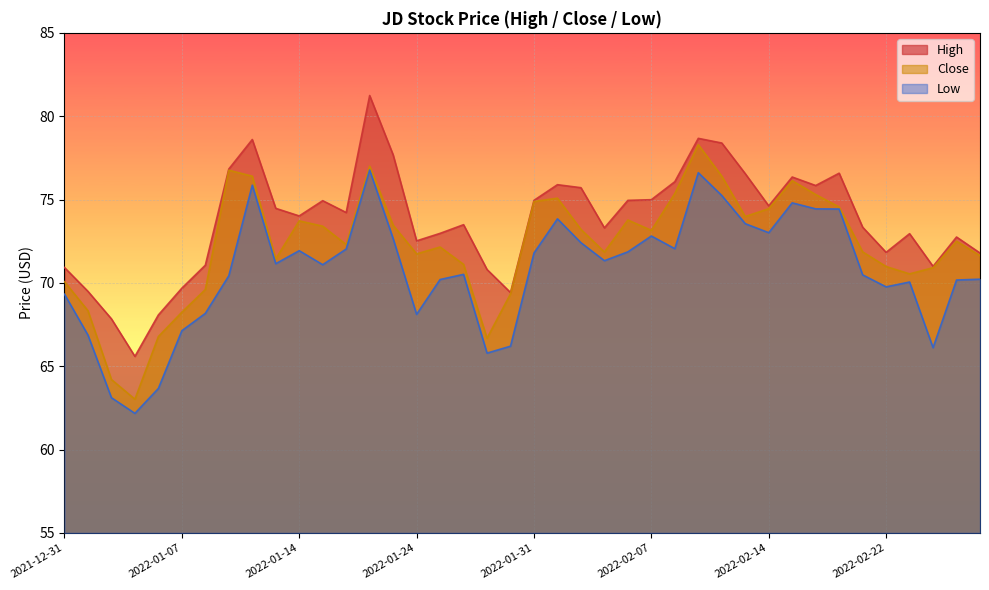

Which series has the largest range (max minus min)?

High